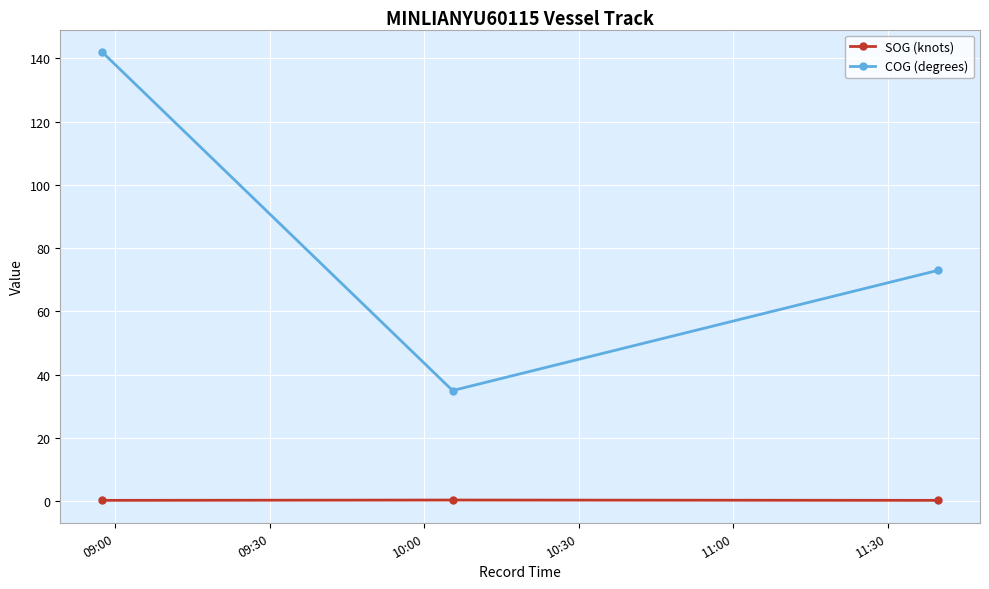

What is the minimum value for COG (degrees)?

35.0